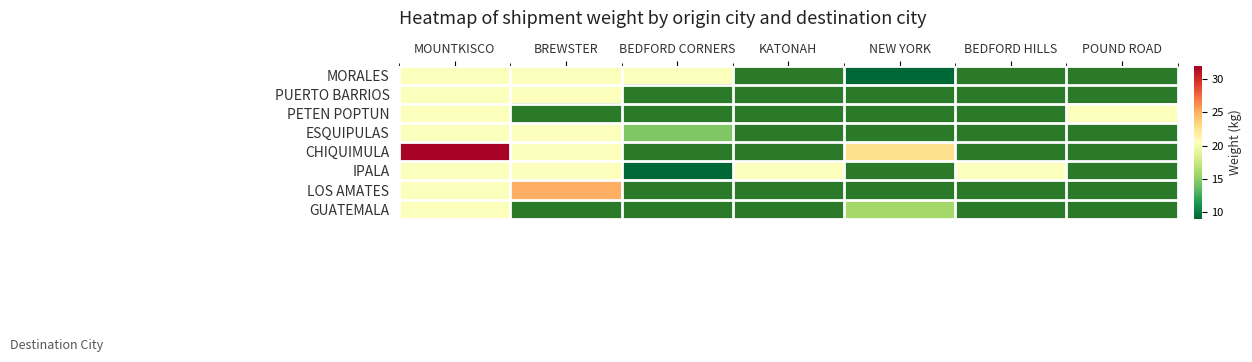

Between NEW YORK and BREWSTER, which is larger?

BREWSTER